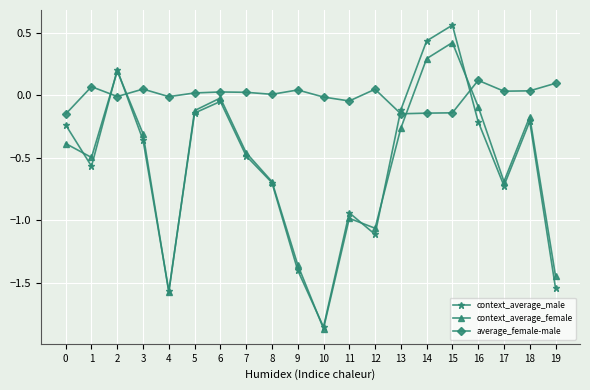

At which label does context_average_male first exceed 0?

2